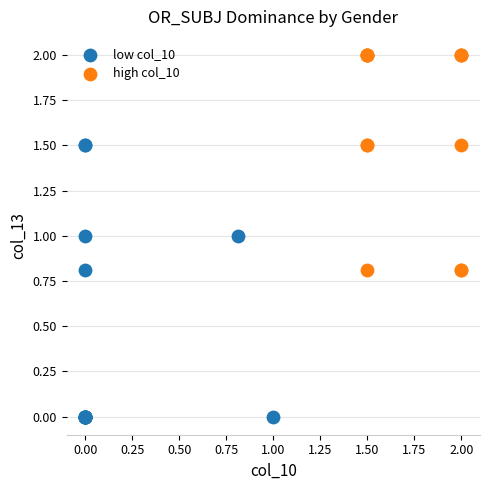

Which series contains the highest Y value?

high col_10